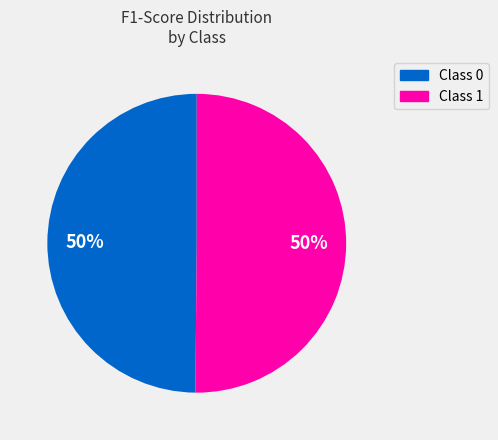

To the nearest percent, what is the average slice percentage?

50%